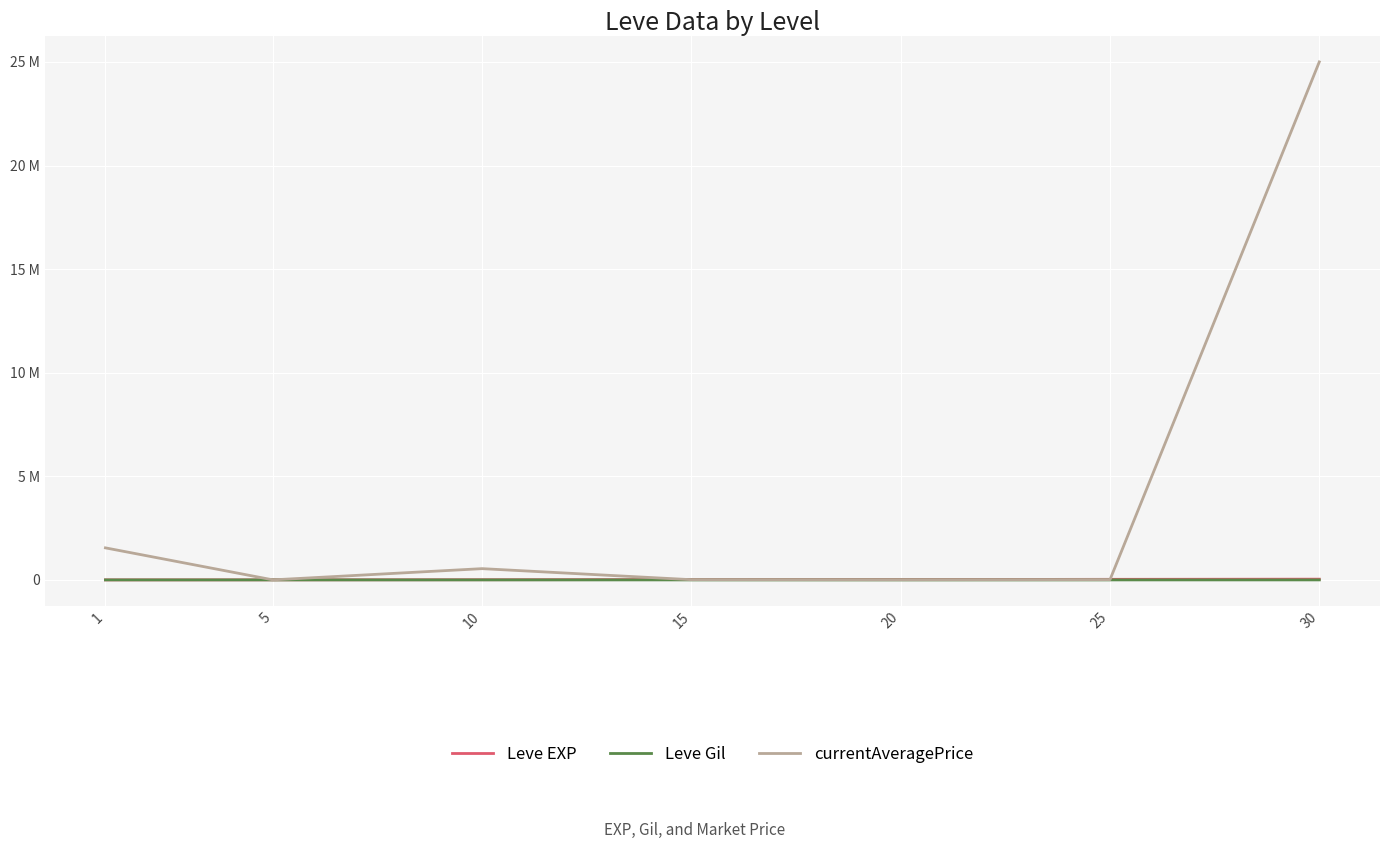

Where is the first local minimum for currentAveragePrice?

5